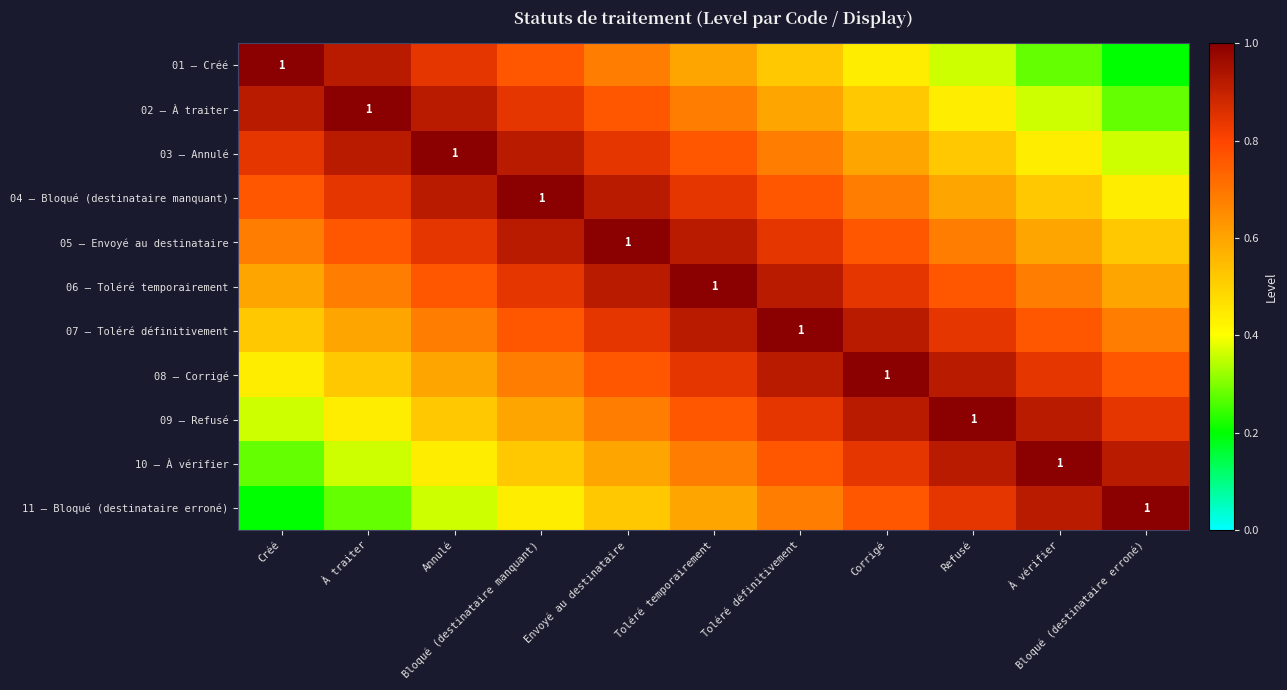

The value of 06 – Toléré temporairement at À vérifier is 1.2. True or false?

False